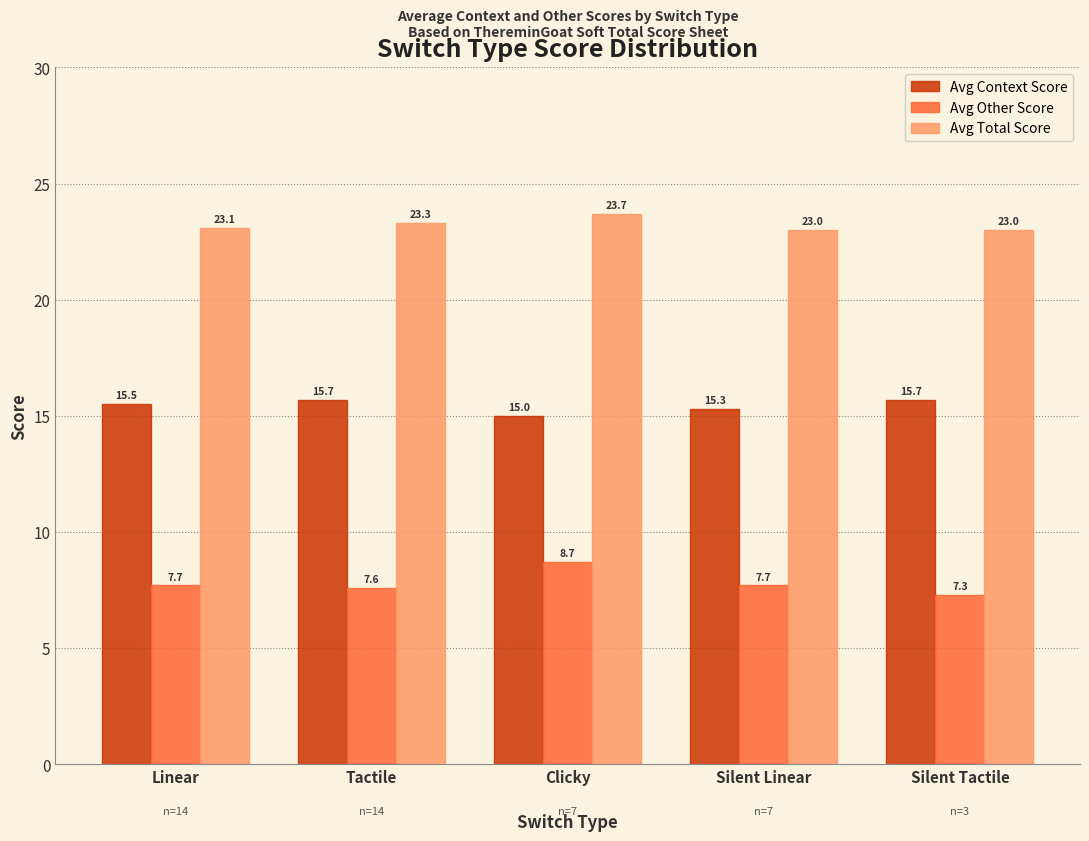

What is the label of the 4th bar from the left?

Silent Linear